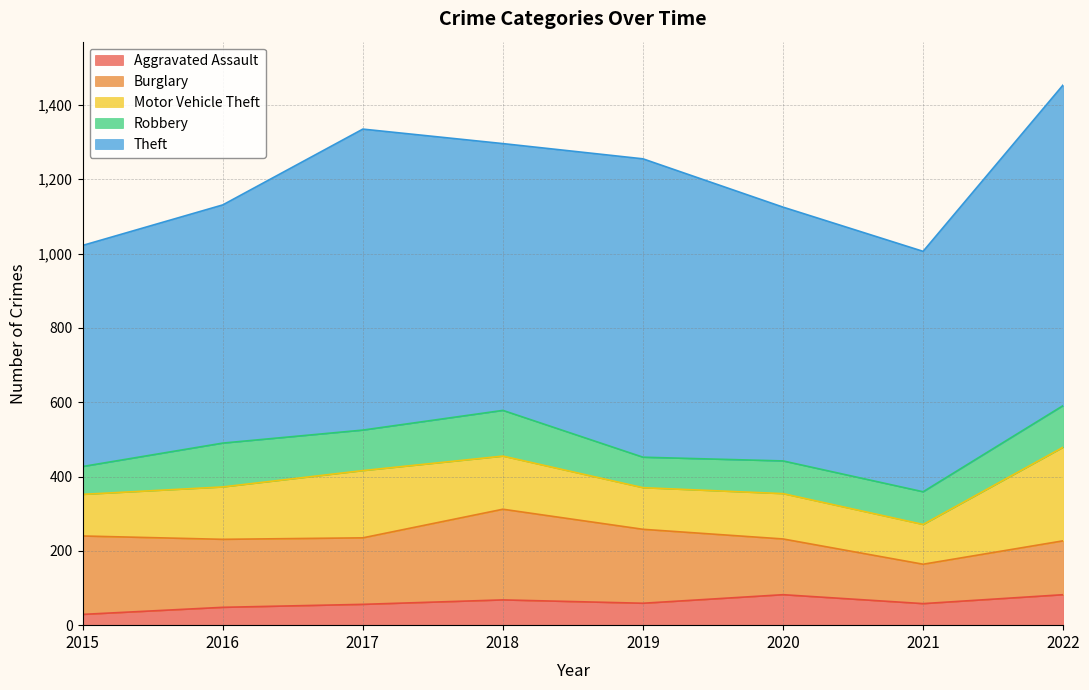

Reading right to left, transcribe all the data shown in this chart.

Aggravated Assault: 2022=82	2021=58	2020=82	2019=59	2018=68	2017=56	2016=48	2015=29
Burglary: 2022=145	2021=106	2020=150	2019=199	2018=244	2017=179	2016=183	2015=211
Motor Vehicle Theft: 2022=252	2021=107	2020=122	2019=112	2018=143	2017=181	2016=141	2015=112
Robbery: 2022=112	2021=88	2020=88	2019=82	2018=123	2017=109	2016=118	2015=75
Theft: 2022=863	2021=647	2020=683	2019=803	2018=718	2017=810	2016=641	2015=595